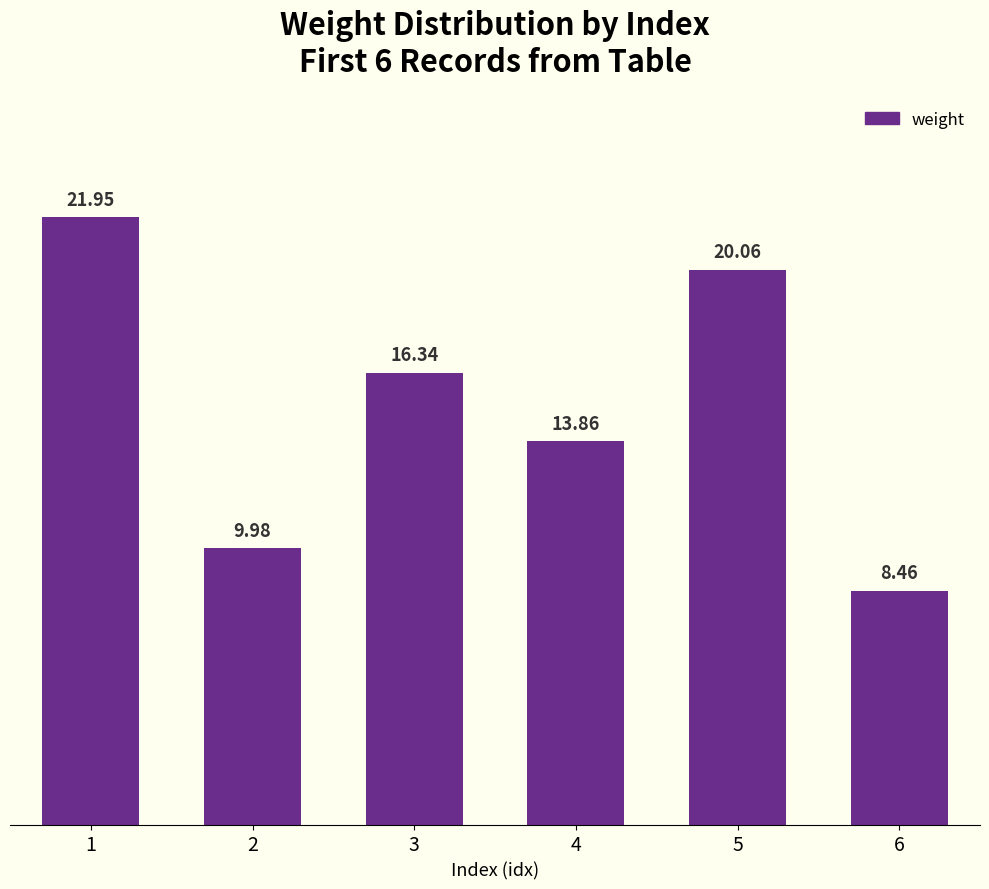

What is the difference between the values at 3 and 4?

2.5